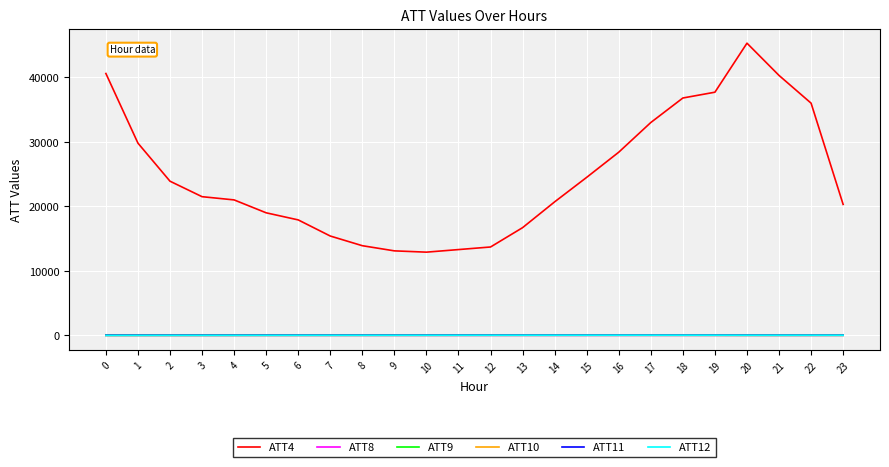

True or false: ATT8 and ATT11 intersect in this chart.

False